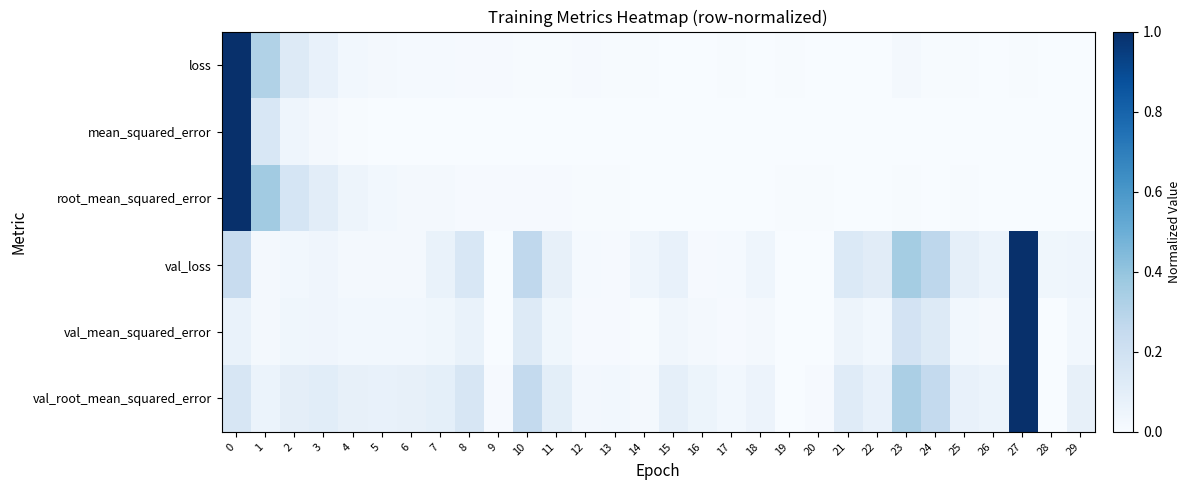

Count the number of categories in the chart.

30